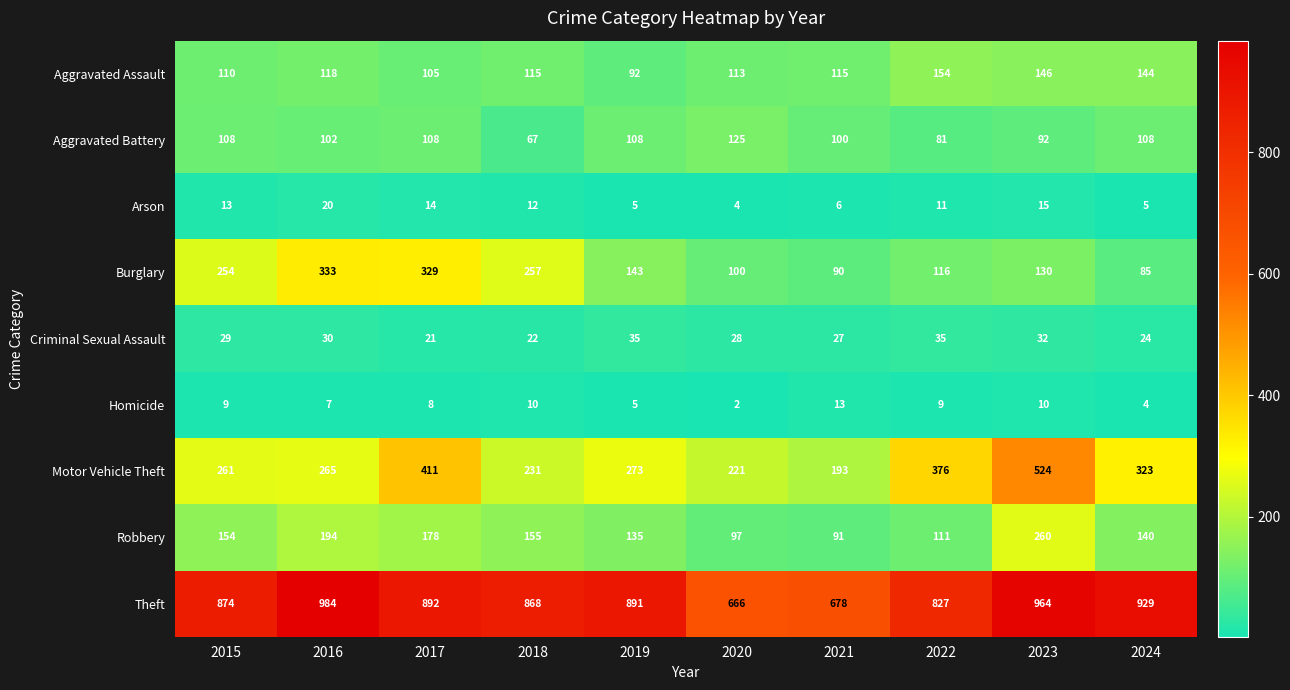

Where is Criminal Sexual Assault nearest to the value 28?

2020